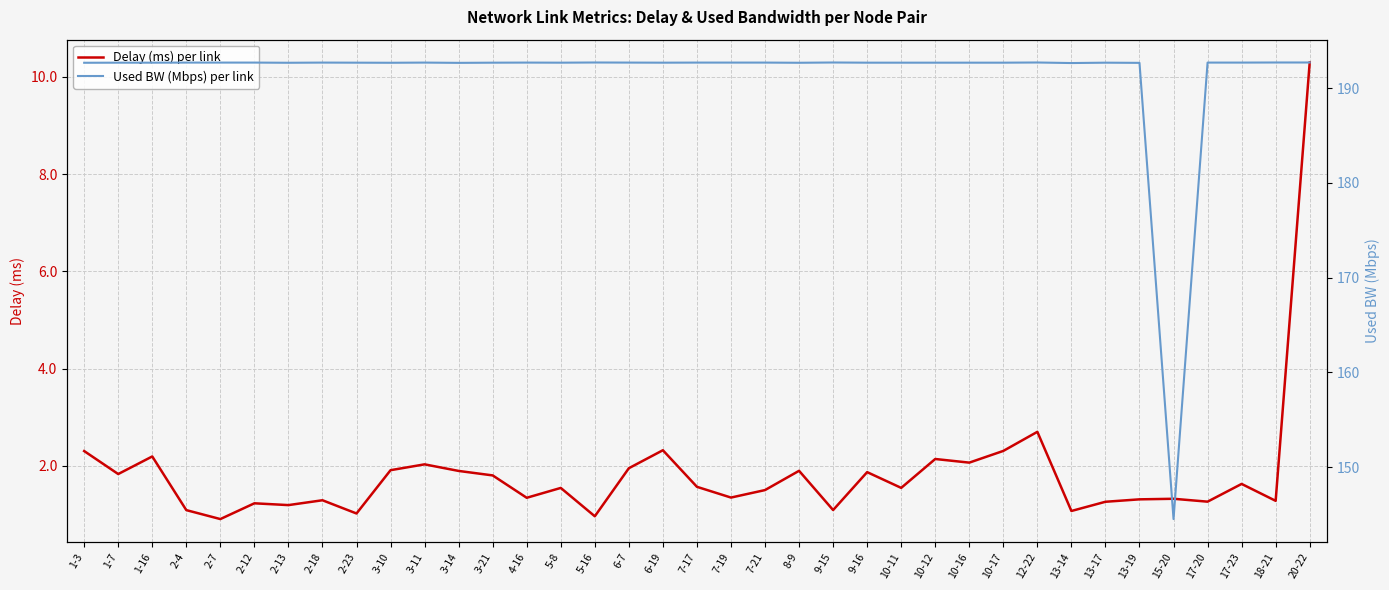

True or false: Delay (ms) per link and Used BW (Mbps) per link intersect in this chart.

False